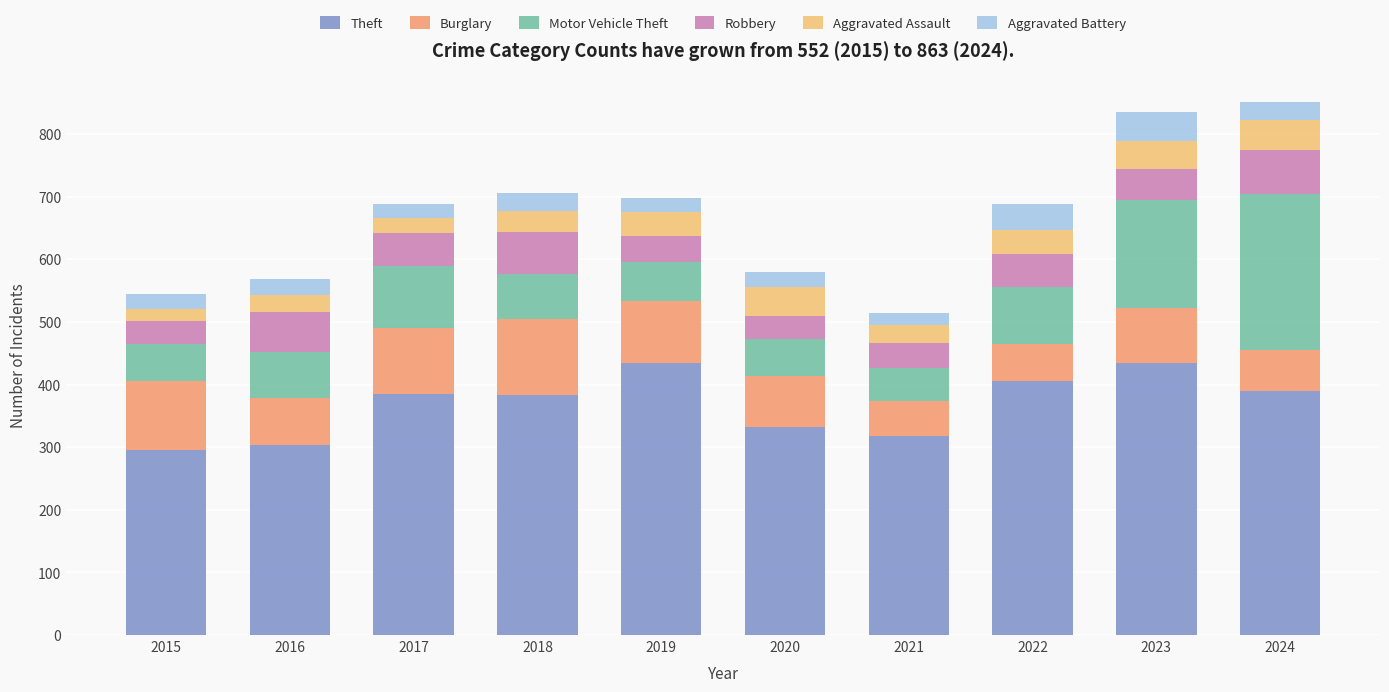

True or false: Theft has a value of 303 at 2016.

True